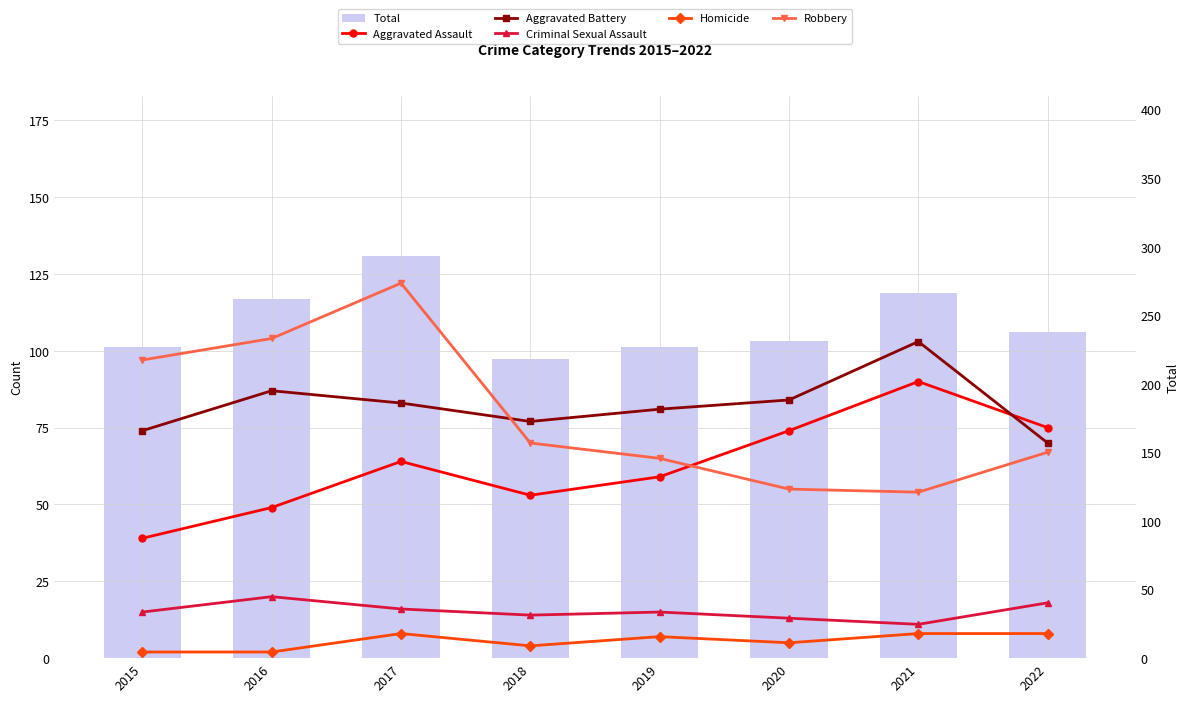

Reading left to right, transcribe all the data shown in this chart.

Aggravated Assault: 39	49	64	53	59	74	90	75
Aggravated Battery: 74	87	83	77	81	84	103	70
Criminal Sexual Assault: 15	20	16	14	15	13	11	18
Homicide: 2	2	8	4	7	5	8	8
Robbery: 97	104	122	70	65	55	54	67
Total: 227	262	293	218	227	231	266	238